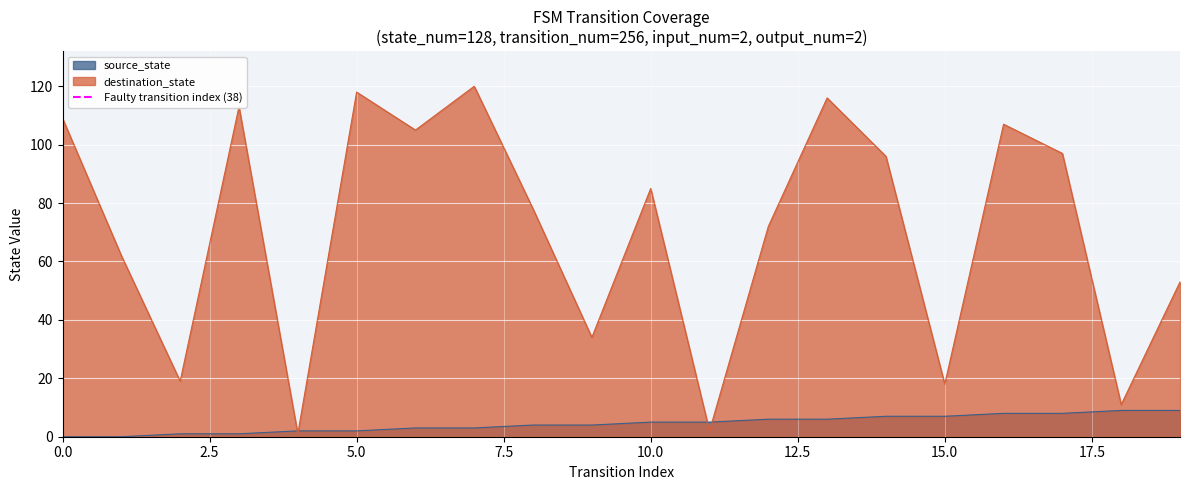

The value of source_state at 15.0 is 12. True or false?

False